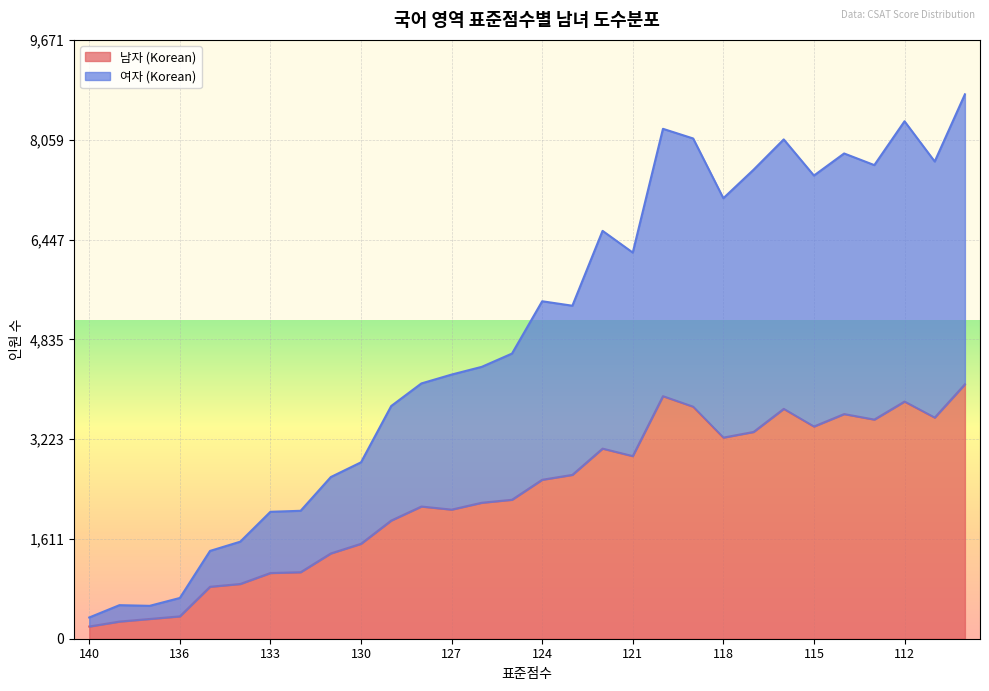

What is the average value of the 여자 (Korean) series?

4877